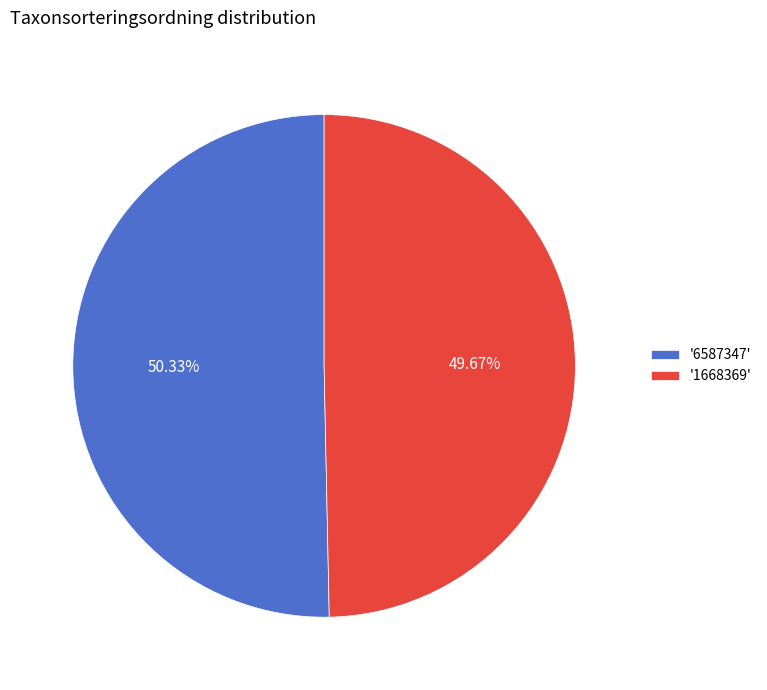

Between '1668369' and '6587347', which is larger?

'6587347'